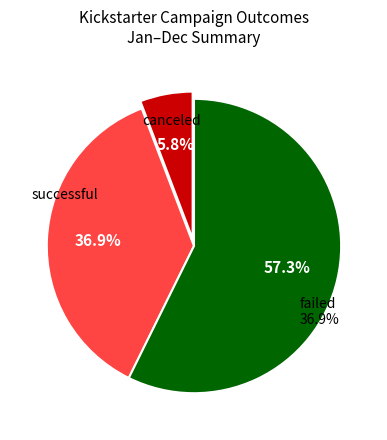

Count the number of slices in the pie.

3